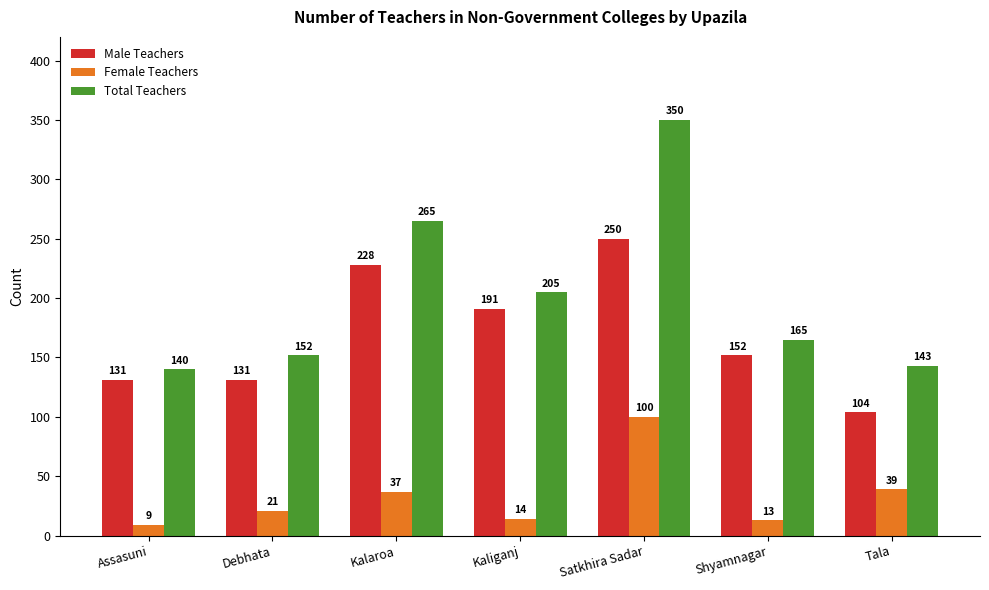

Rank the series by their average value, from lowest to highest.

Female Teachers, Male Teachers, Total Teachers